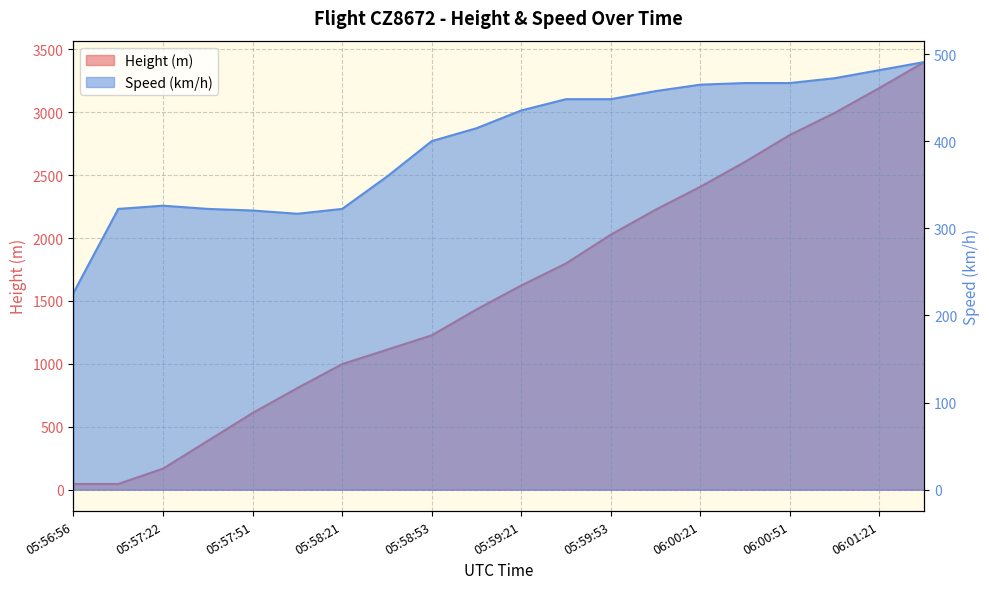

What is the label of the 10th point from the right?

05:59:21